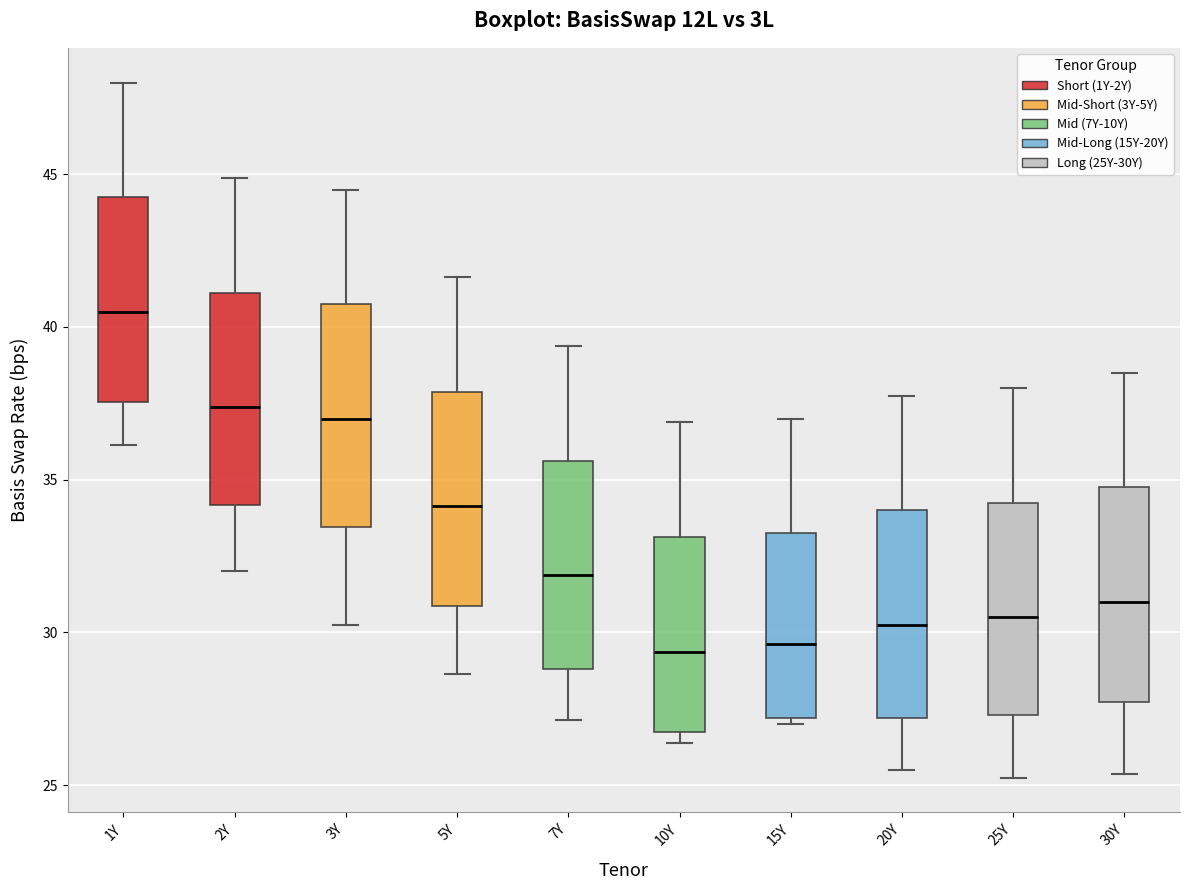

Reading left to right, read every box against the y-axis: the position of its median line, the range the box covers, and the ends of its whiskers. The values are not printed on the chart, so give them approximately, as read against the axis.

1Y: median 40.5, box 37.5 to 44.5, whiskers 36.0 to 48.0
2Y: median 37.5, box 34.0 to 41.0, whiskers 32.0 to 45.0
3Y: median 37.0, box 33.5 to 41.0, whiskers 30.5 to 44.5
5Y: median 34.0, box 31.0 to 38.0, whiskers 28.5 to 41.5
7Y: median 32.0, box 29.0 to 35.5, whiskers 27.0 to 39.5
10Y: median 29.5, box 27.0 to 33.0, whiskers 26.5 to 37.0
15Y: median 29.5, box 27.0 to 33.5, whiskers 27.0 (just below the box's lower edge) to 37.0
20Y: median 30.5, box 27.0 to 34.0, whiskers 25.5 to 38.0
25Y: median 30.5, box 27.5 to 34.5, whiskers 25.5 to 38.0
30Y: median 31.0, box 27.5 to 35.0, whiskers 25.5 to 38.5